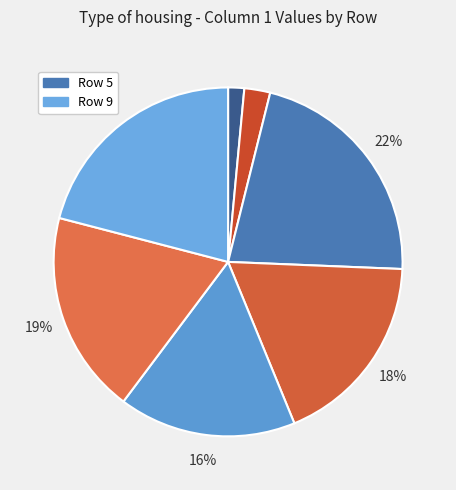

How many segments does this pie chart have?

7